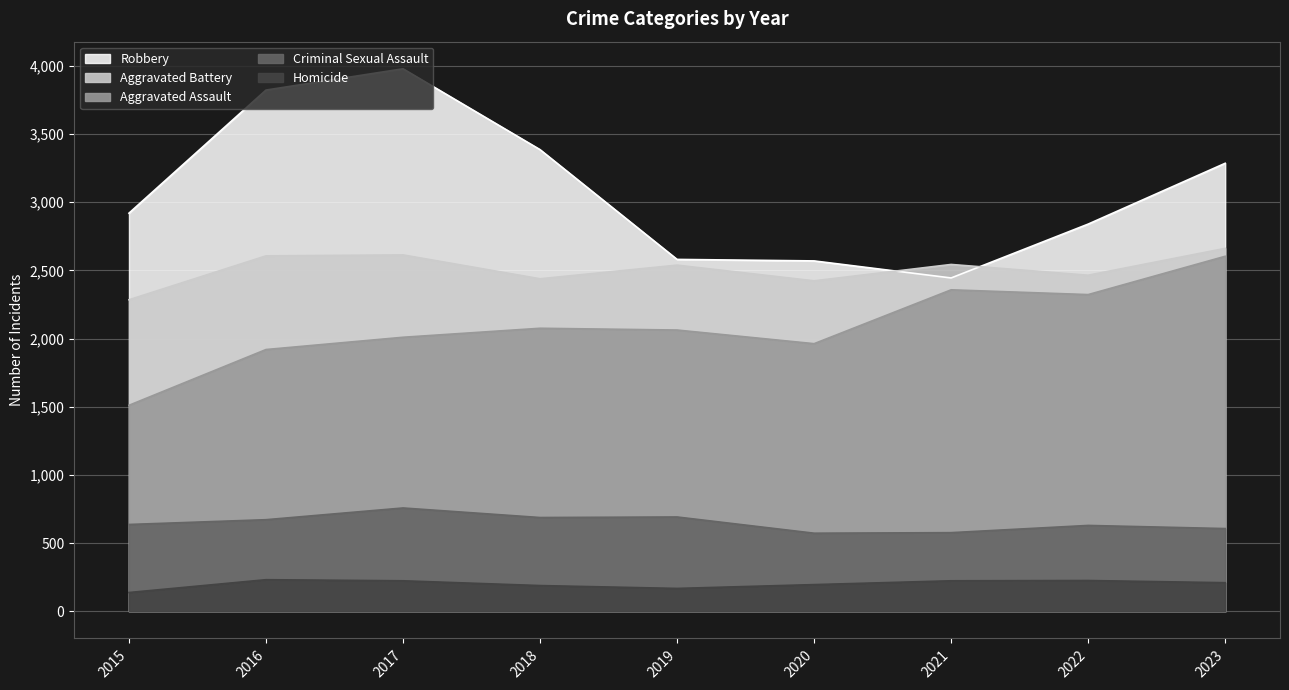

List the labels in order of Robbery value, largest first.

2017, 2016, 2018, 2023, 2015, 2022, 2019, 2020, 2021